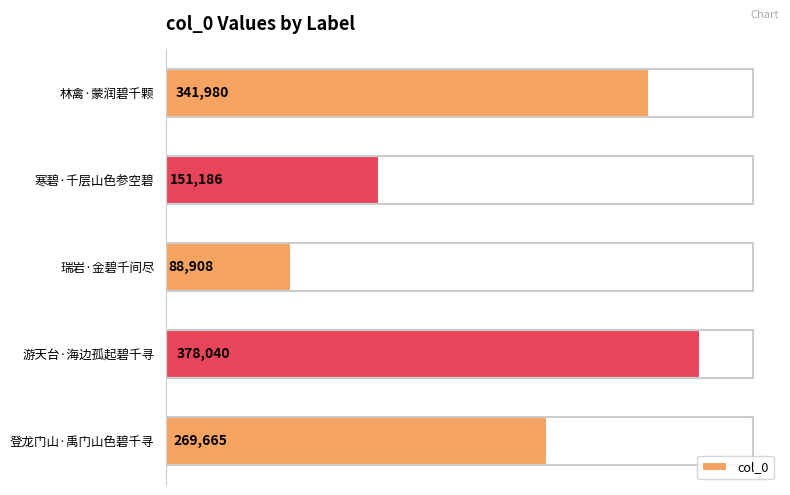

What is the value of the 3rd bar from the top?

88908